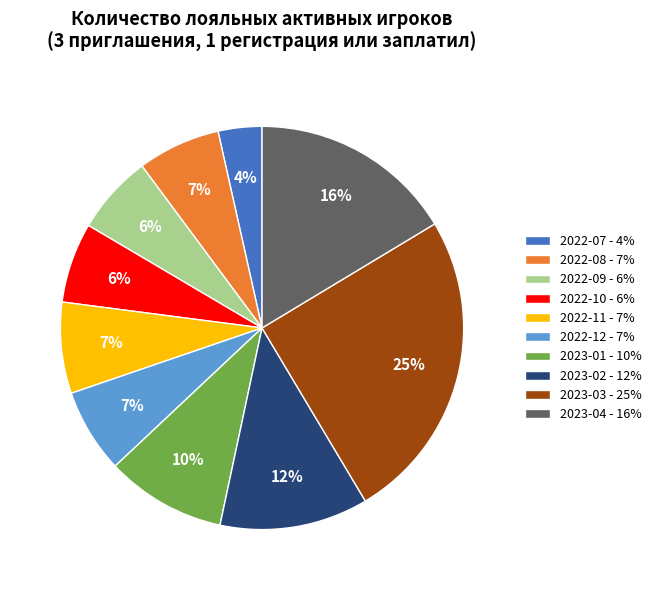

To the nearest percent, what is the combined percentage of 2023-03 and 2023-02?

37%